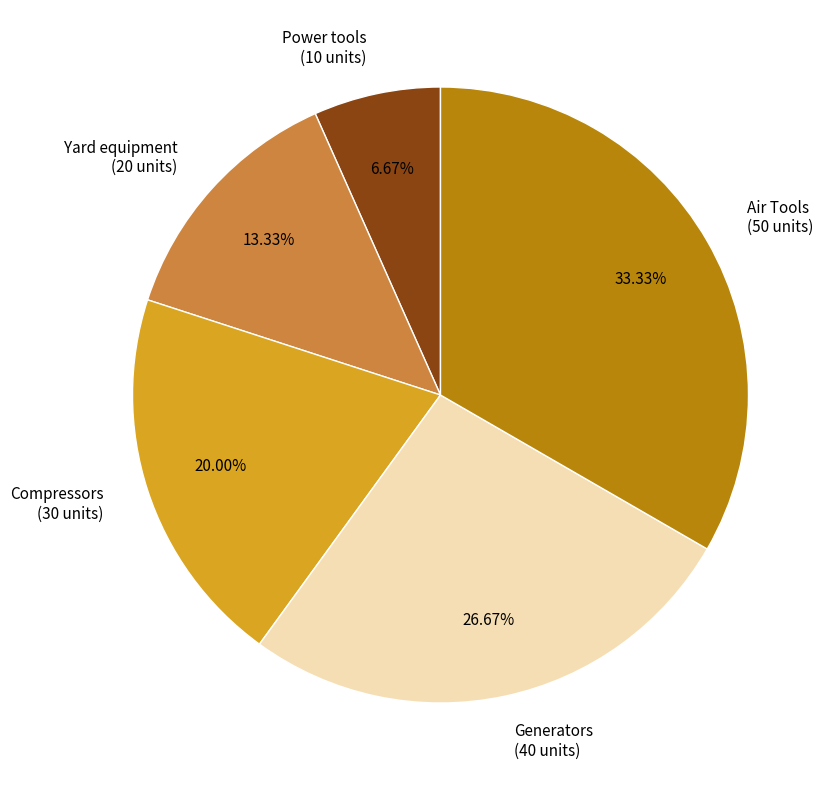

To the nearest percent, what is the difference between the largest and smallest slice percentages?

27%